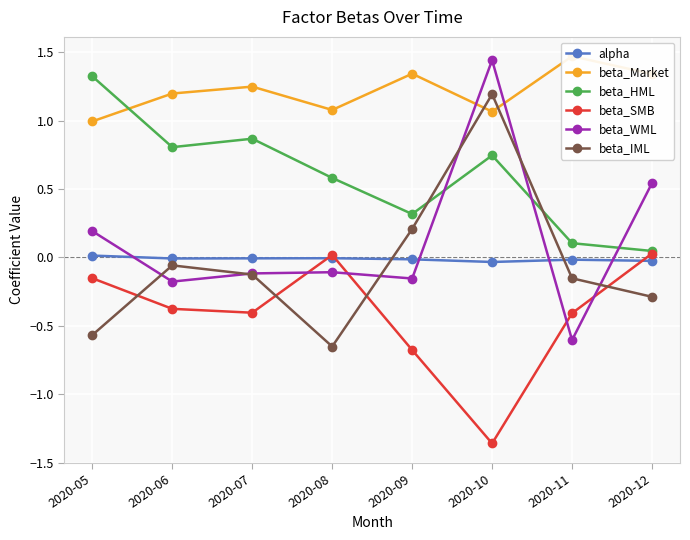

Where is the first local maximum for beta_HML?

2020-07